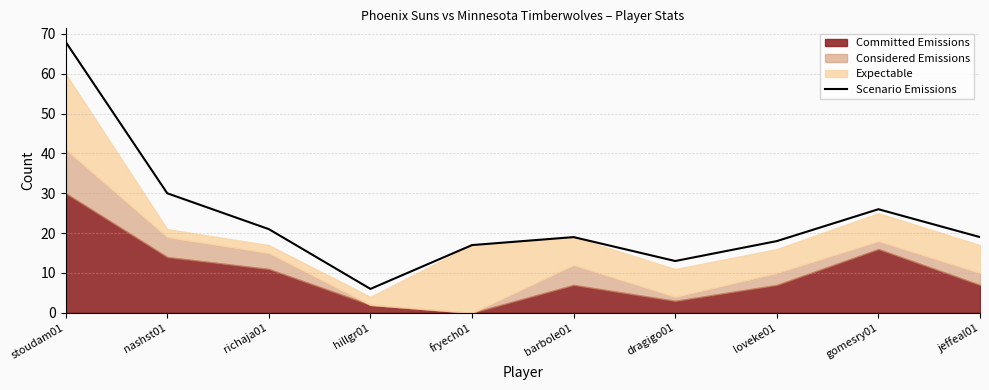

What is the difference between the values at fryech01 and jeffeal01?

2